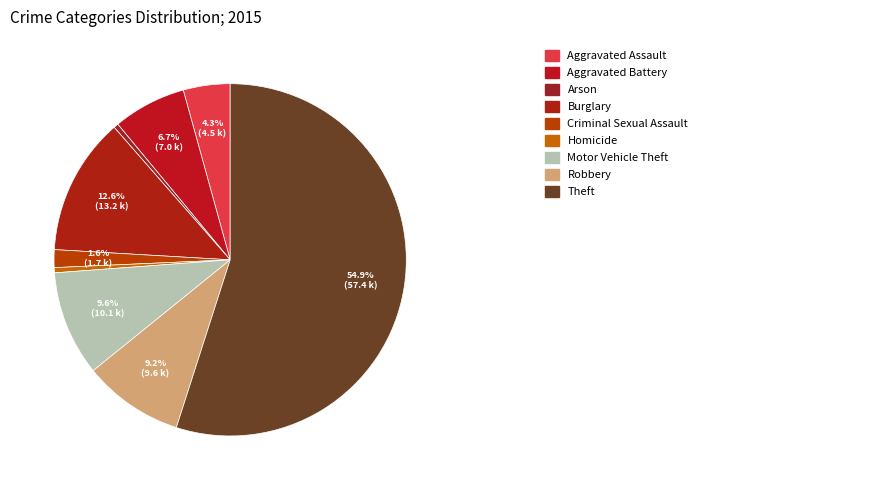

How many slices are in this pie chart?

9